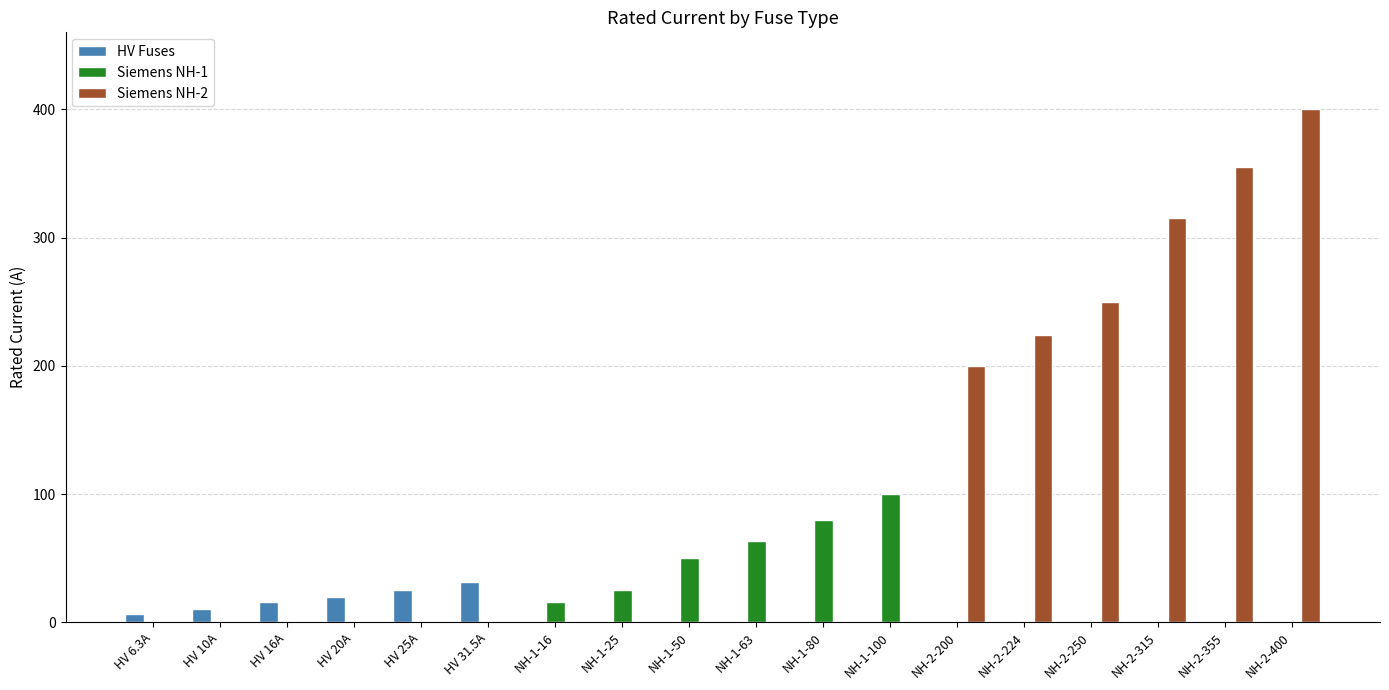

What is the total value across all series at NH-2-355?

355.0